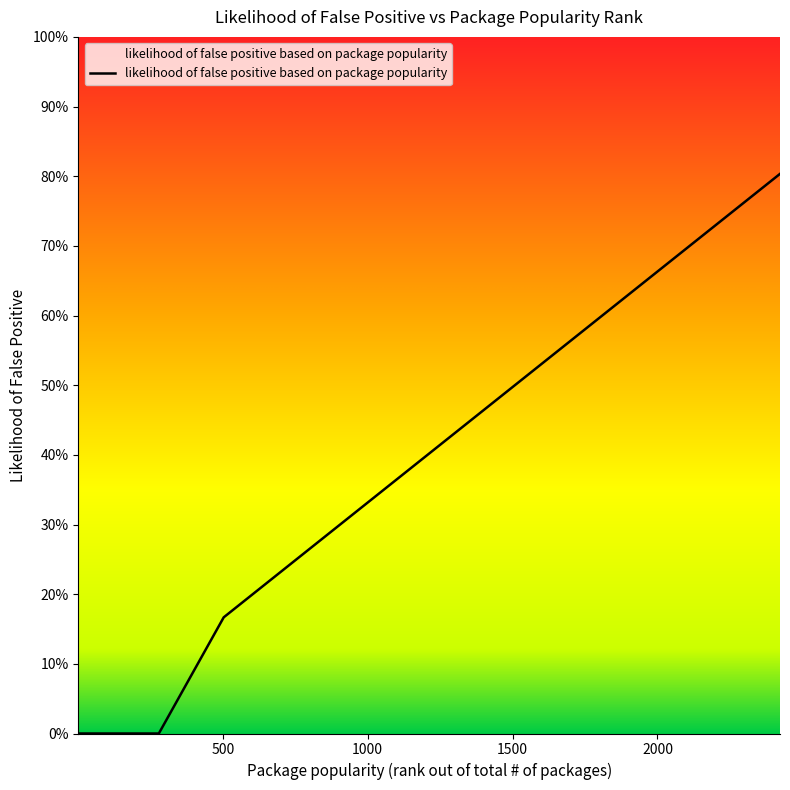

Is this an area chart (filled region under the line)?

Yes